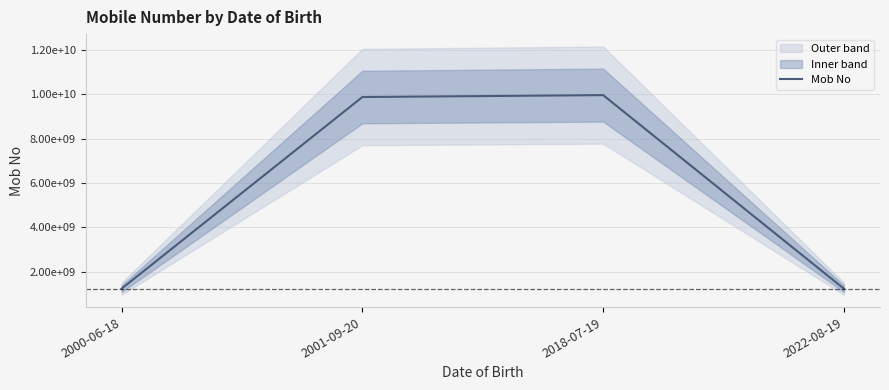

True or false: the data shows 13556732335 at 2001-09-20.

False